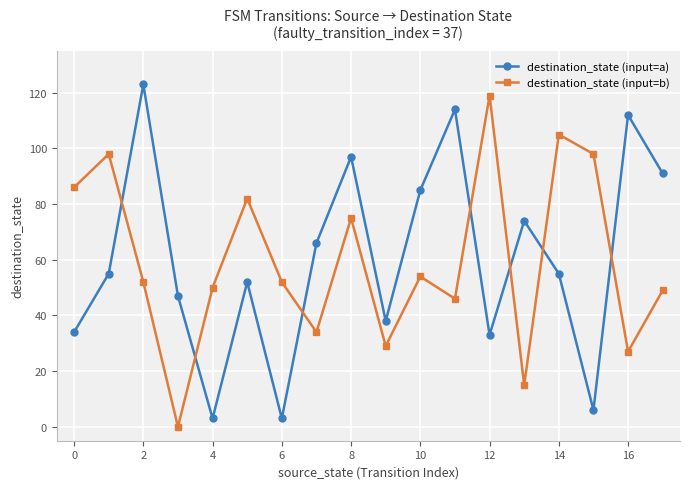

What is the difference between the second highest and minimum values in the destination_state (input=a) series?

111